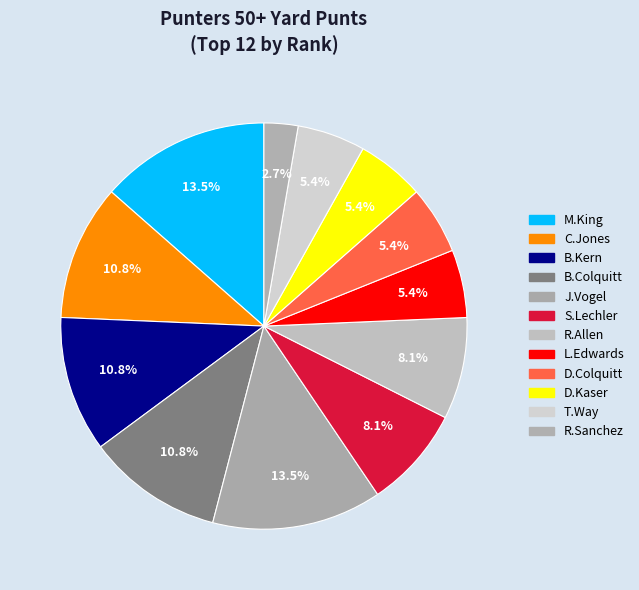

Does any single category account for the majority?

No